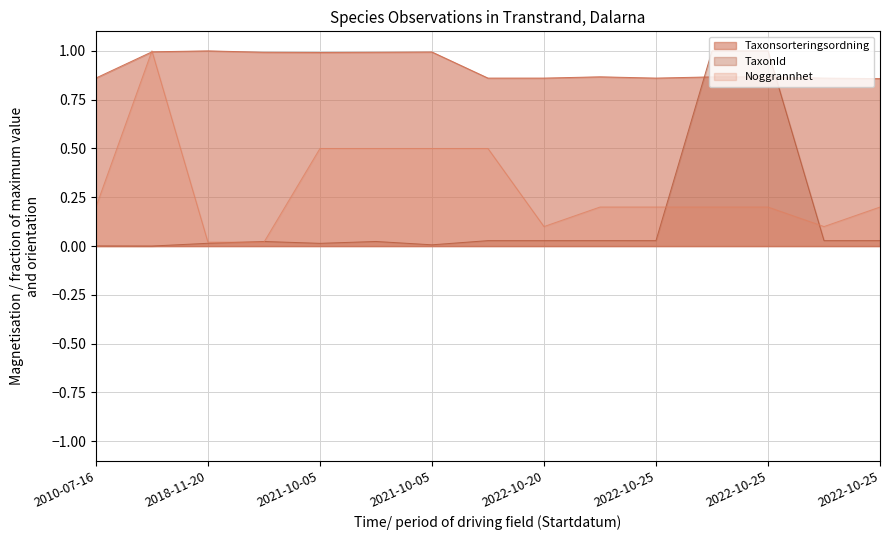

Reading left to right, transcribe all the data shown in this chart.

Taxonsorteringsordning: 0.9	1.0	1.0	1.0	1.0	1.0	1.0	0.9	0.9	0.9	0.9	0.9	0.9	0.9	0.9
TaxonId: 0.0	0.0	0.0	0.0	0.0	0.0	0.0	0.0	0.0	0.0	0.0	1.0	1.0	0.0	0.0
Noggrannhet: 0.2	1.0	0.0	0.0	0.5	0.5	0.5	0.5	0.1	0.2	0.2	0.2	0.2	0.1	0.2